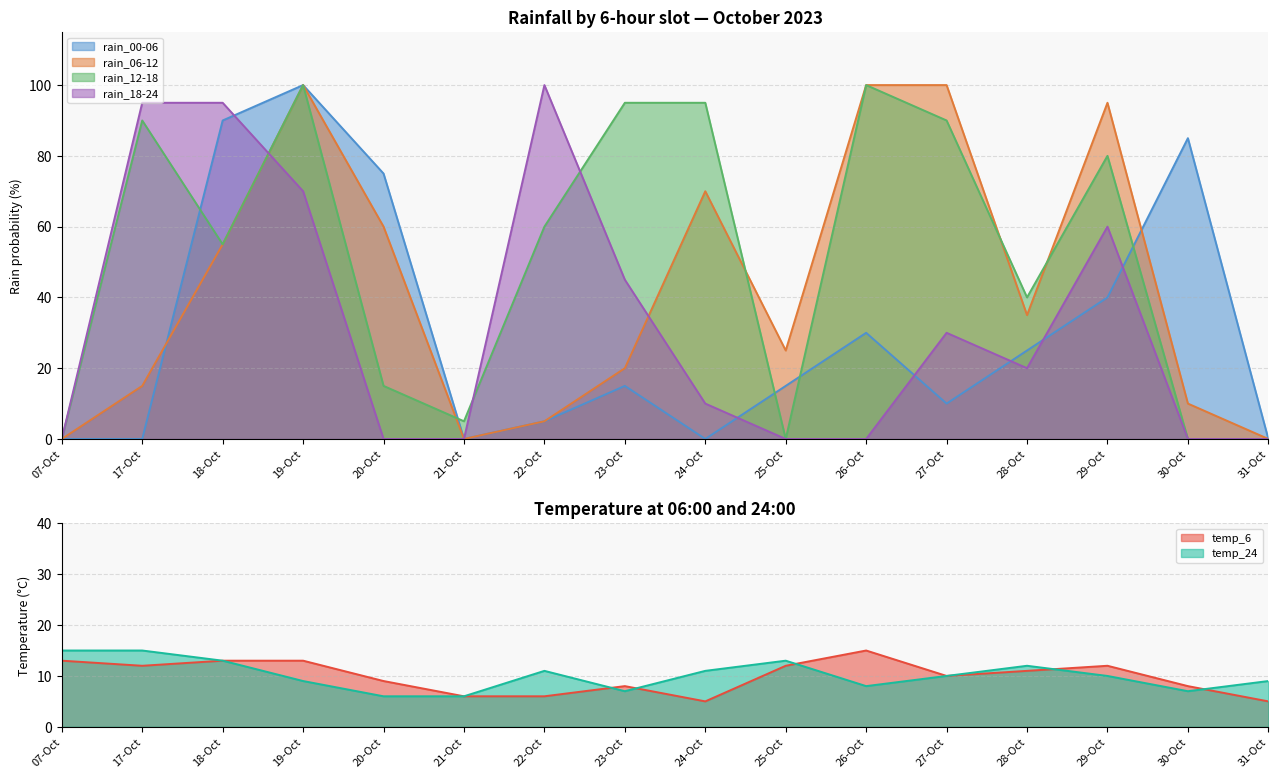

What is the highest value of the rain_12-18 series?

100